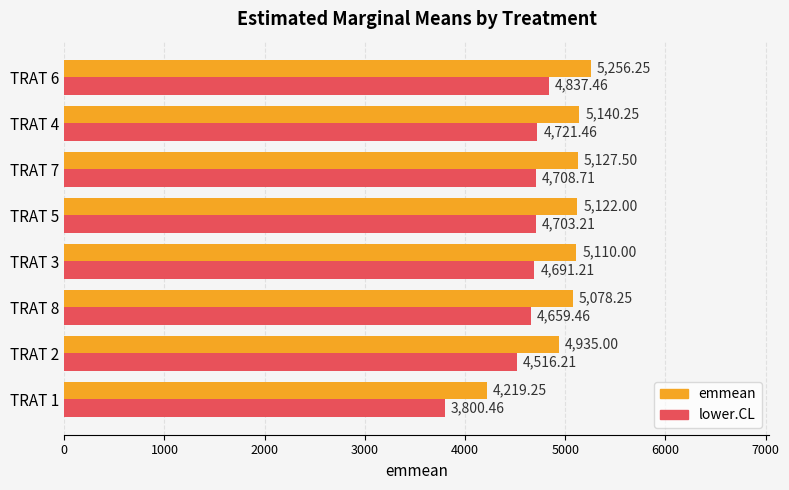

Which category has the highest value in the emmean series?

TRAT 6